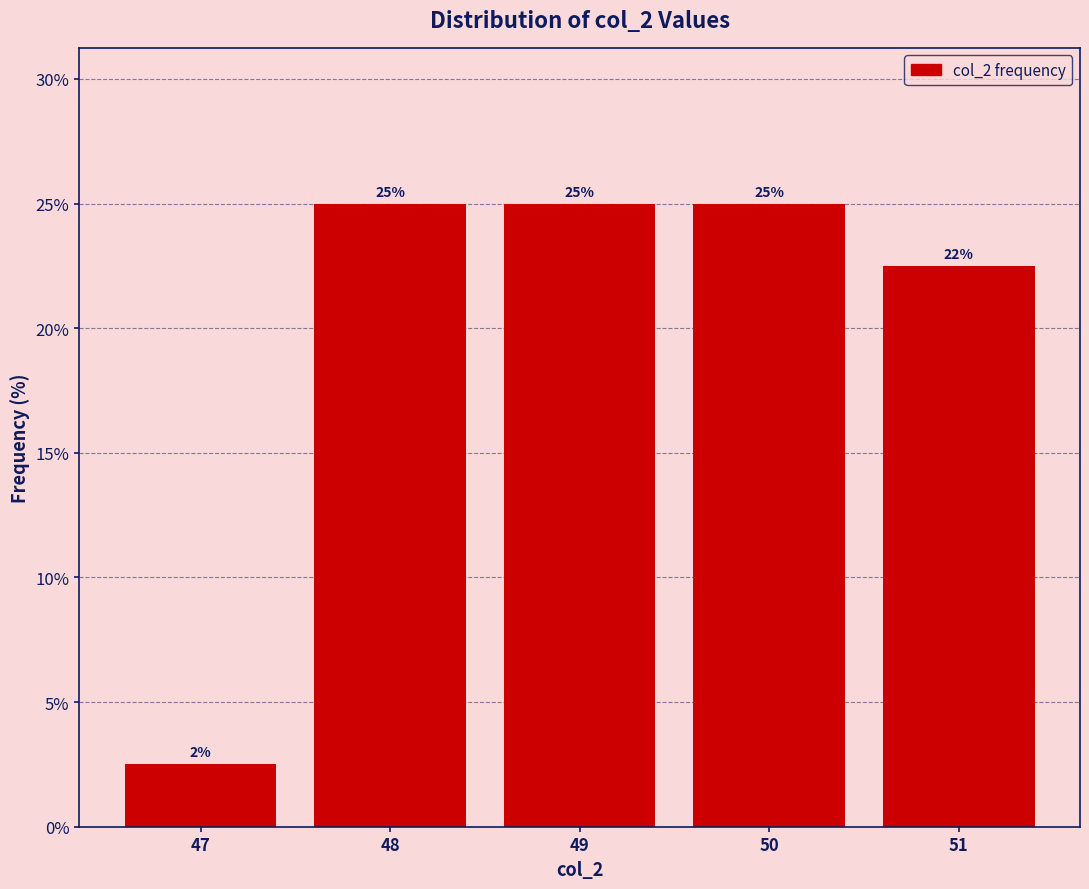

Read the value at 49.

25.0